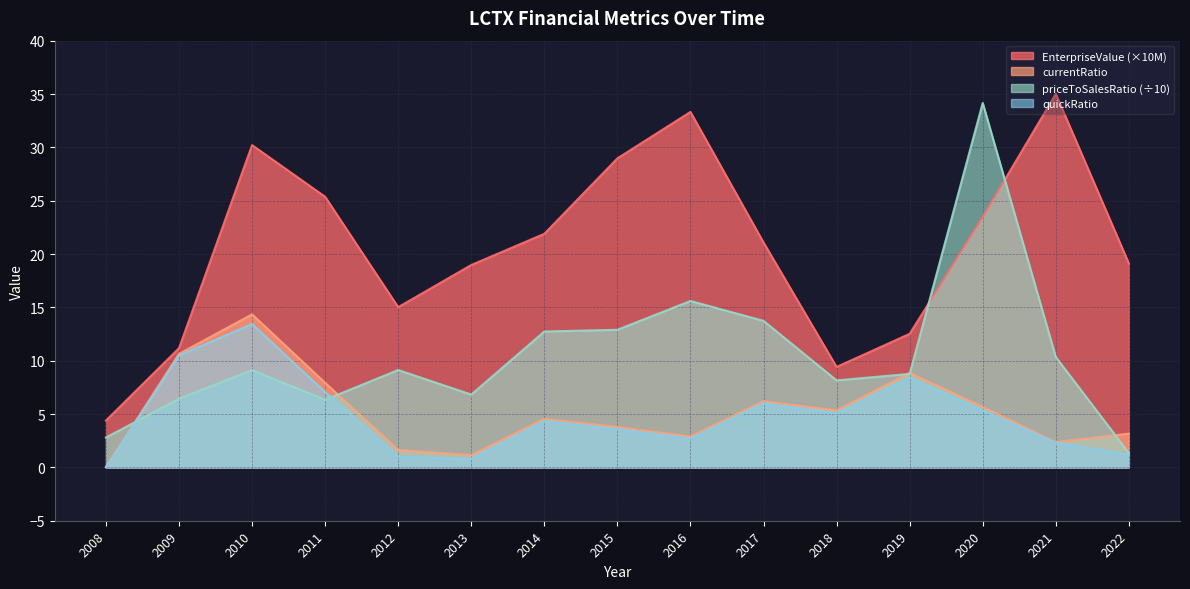

The value of currentRatio at 2010 is 14.3. True or false?

True